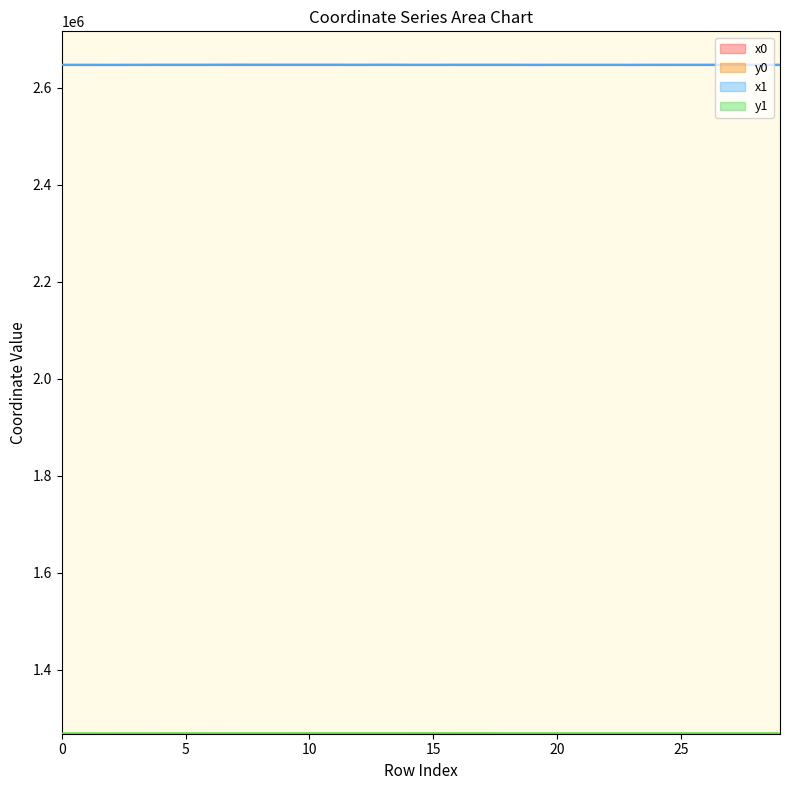

Reading right to left, transcribe all the data shown in this chart.

x0: 2646845.7	2646850.7	2646834.8	2646850.7	2646850.7	2646836.9	2646800.1	2646830.4	2646830.4	2646830.4	2646830.4	2646892.9	2646903.6	2646903.6	2646842.8	2646857.2	2646975.1	2646866.7	2646944.3	2646975.1	2646983.0	2646983.0	2647004.2	2646902.7	2646902.7	2646902.7	2646825.5	2646825.5	2646825.5	2646846.5
y0: 1267844.3	1267874.3	1267859.7	1267874.3	1267874.3	1267920.1	1267900.8	1267912.2	1267912.2	1267912.2	1267912.2	1267893.9	1268034.9	1268034.9	1267994.4	1267982.1	1267959.9	1267969.6	1267968.4	1267959.9	1267949.6	1267949.6	1267922.6	1267842.6	1267842.6	1267842.6	1267786.9	1267786.9	1267786.9	1267760.0
x1: 2646834.8	2646860.4	2646849.1	2646849.1	2646842.5	2646901.1	2646817.7	2646842.5	2646828.1	2646877.1	2646817.7	2646896.2	2646912.9	2646894.1	2646857.2	2646866.7	2646957.2	2646878.1	2646938.5	2646983.0	2646974.5	2646985.9	2646991.2	2646912.2	2646915.4	2646887.3	2646852.9	2646775.6	2646838.4	2646838.4
y1: 1267859.7	1267879.7	1267872.8	1267872.8	1267889.5	1267944.4	1267907.4	1267889.5	1267916.5	1267929.5	1267907.4	1267893.3	1268032.0	1268022.3	1267982.1	1267969.6	1267952.3	1267972.4	1267966.4	1267949.6	1267943.6	1267945.8	1267910.3	1267825.4	1267856.5	1267832.4	1267808.0	1267749.4	1267770.3	1267770.3